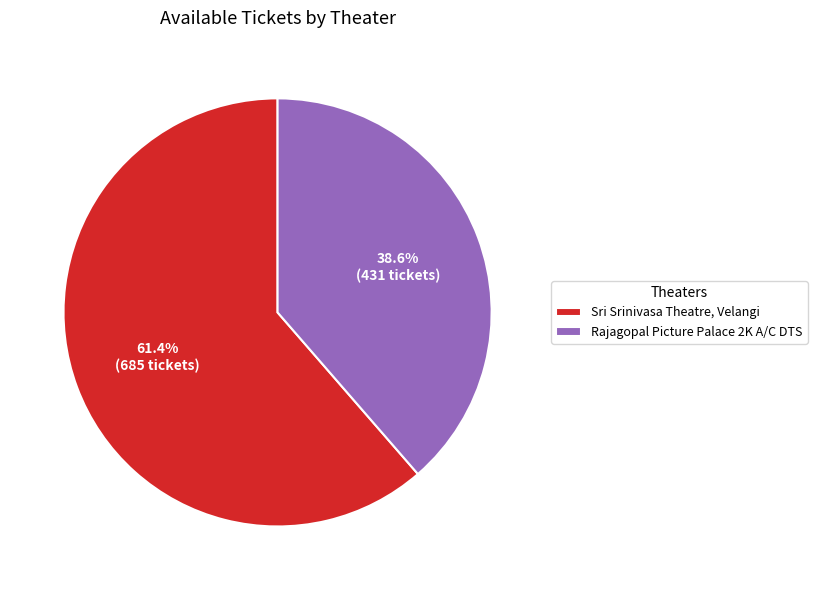

Between Sri Srinivasa Theatre, Velangi and Rajagopal Picture Palace 2K A/C DTS, which is larger?

Sri Srinivasa Theatre, Velangi